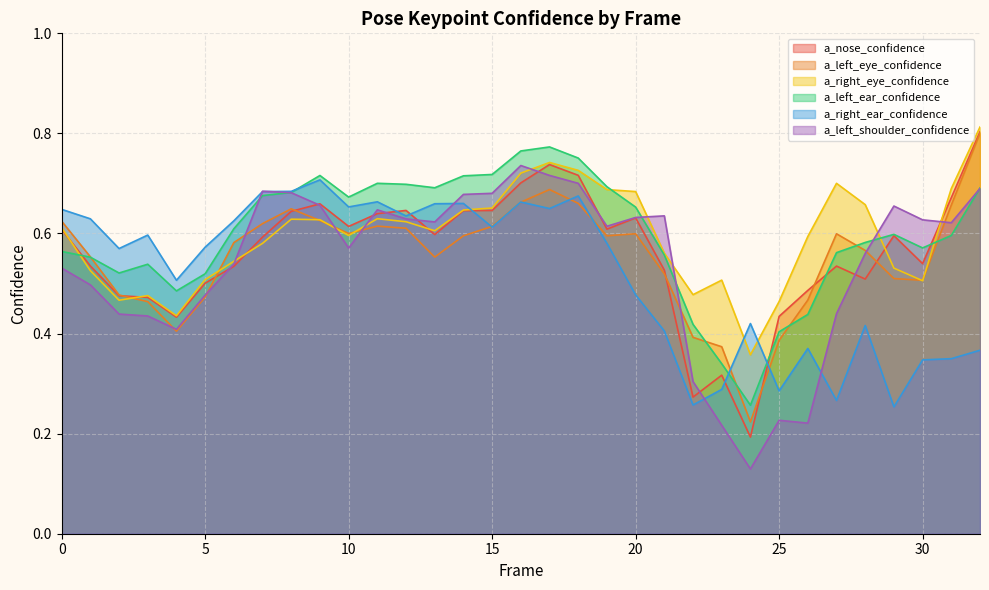

At how many categories does at least one series exceed 0?

33